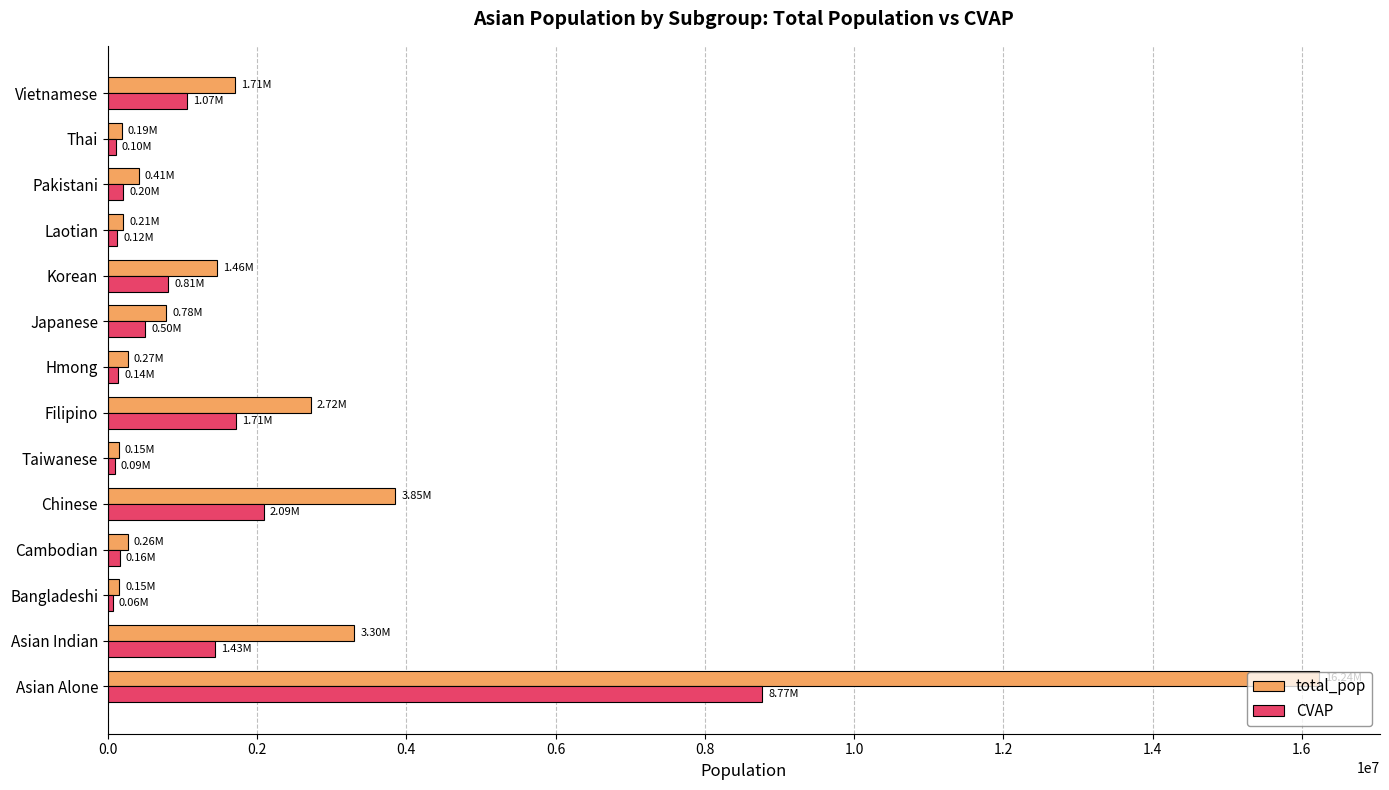

List the series in order of their peak value, lowest first.

CVAP, total_pop